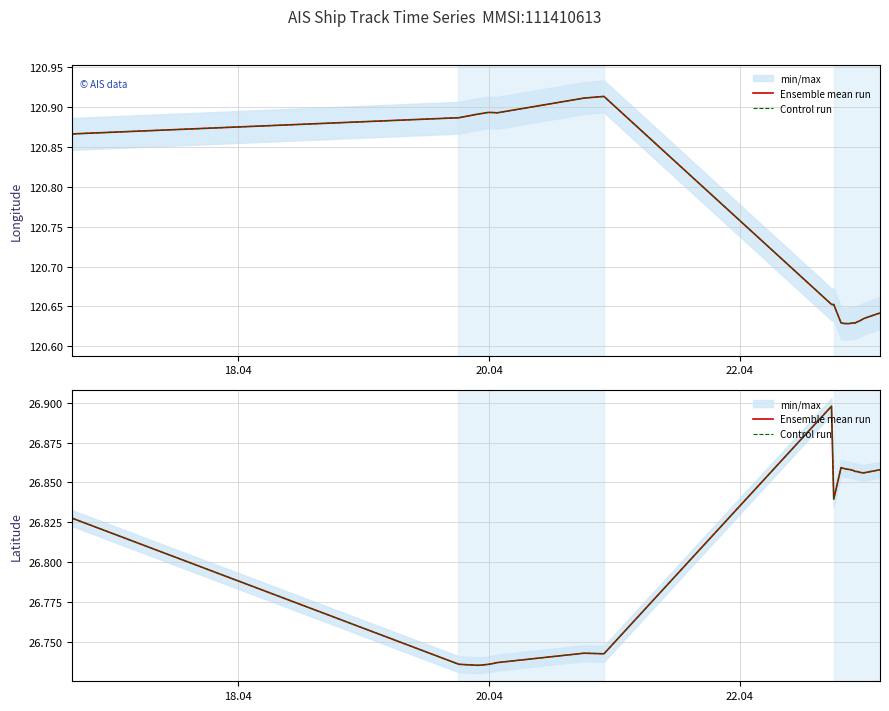

True or false: Control run and Ensemble mean run cross at least once.

False